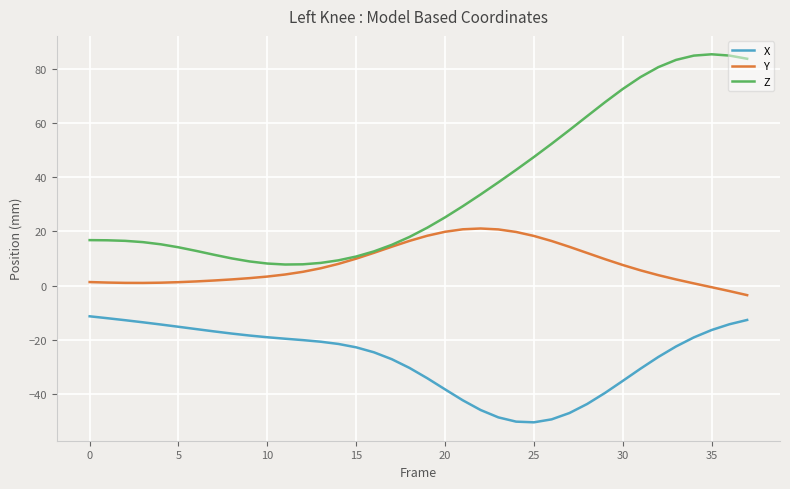

Count the number of data series in this chart.

3